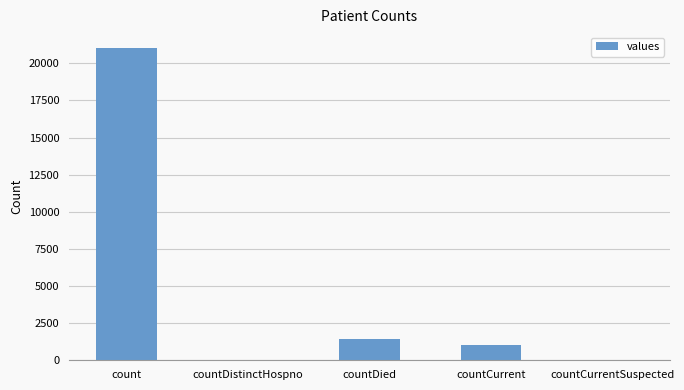

Is it true that the value at count is 35106?

False